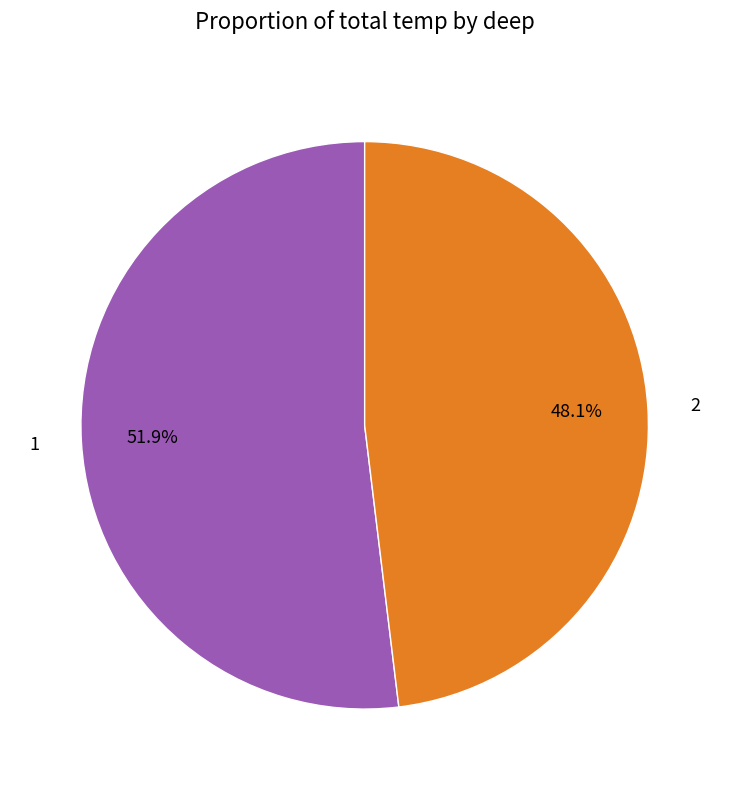

Does 1 account for over 50% of the chart?

Yes